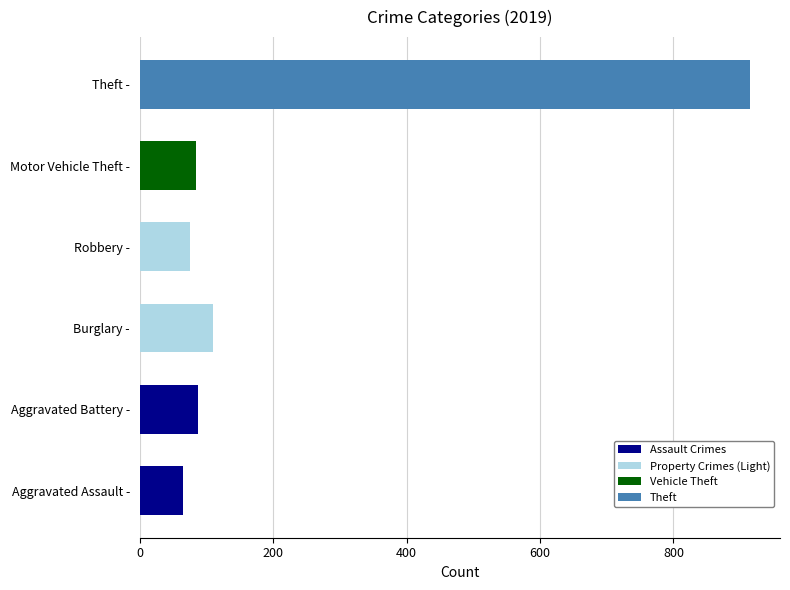

What is the ratio of the value at Aggravated Battery - to the value at Burglary -?

0.8